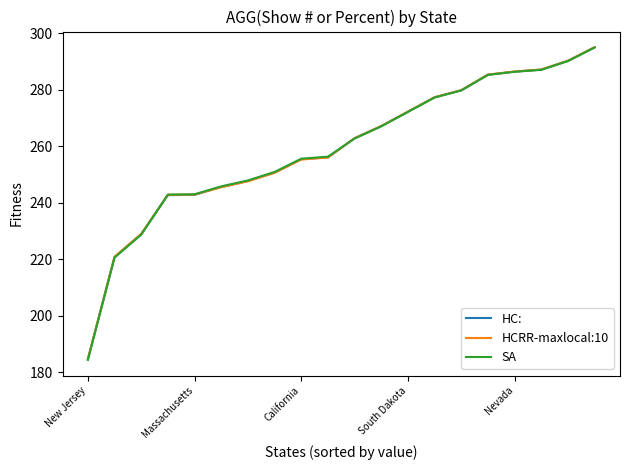

What is the greatest value displayed?

295.1